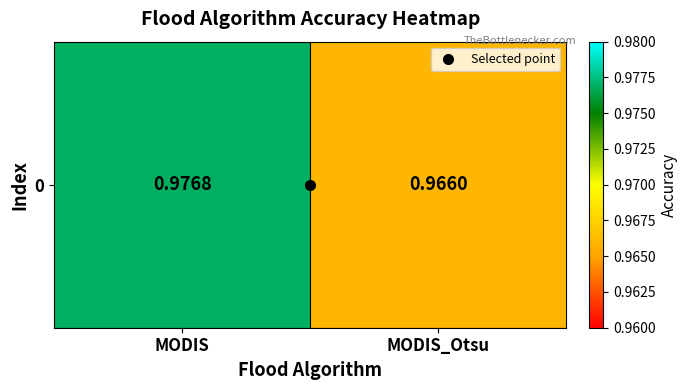

List the labels in order of value, smallest first.

MODIS_Otsu, MODIS